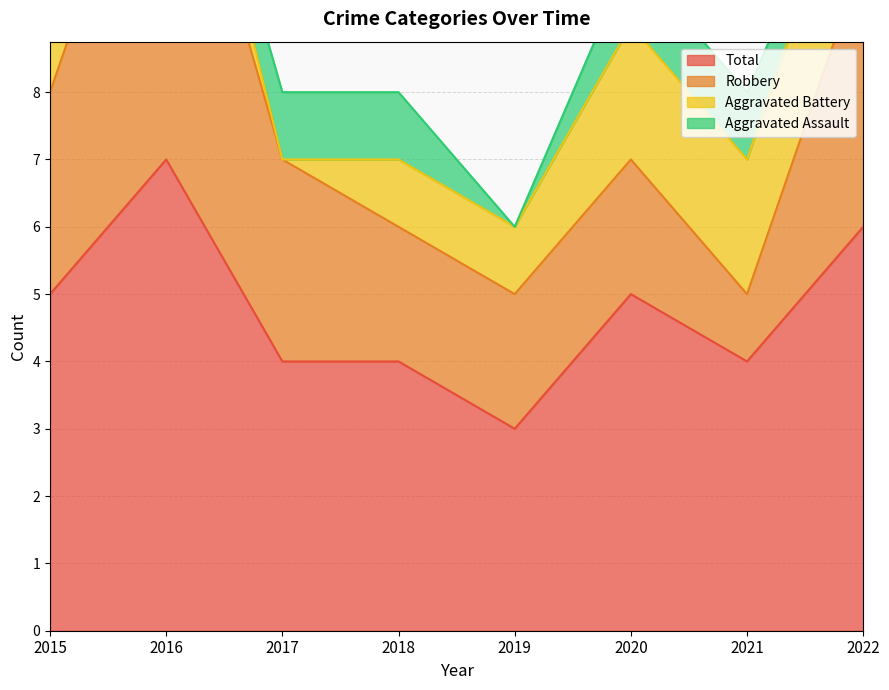

What is the average value of the Total series?

5